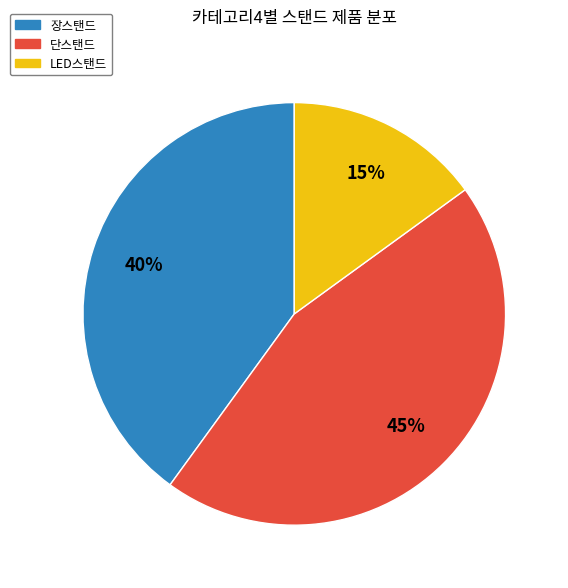

To the nearest percent, what is the difference between the largest and smallest slice percentages?

30%